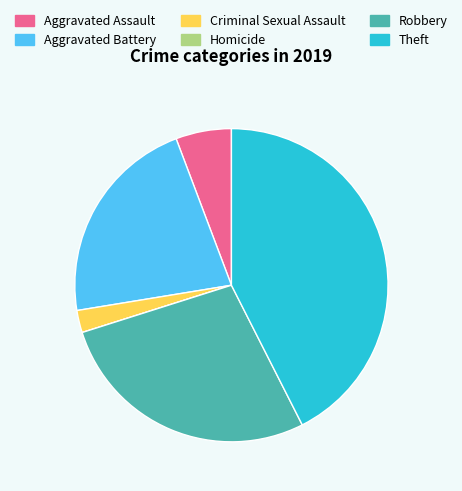

Is there a majority slice in this chart?

No